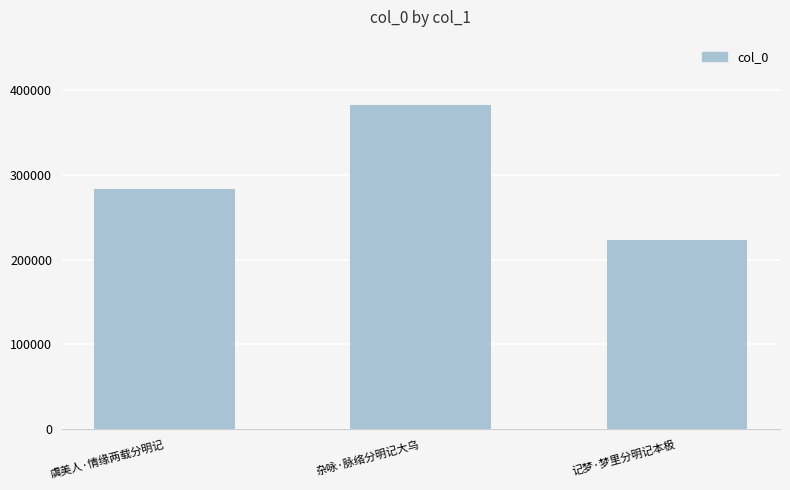

What is the label of the 1st bar from the right?

记梦·梦里分明记本极